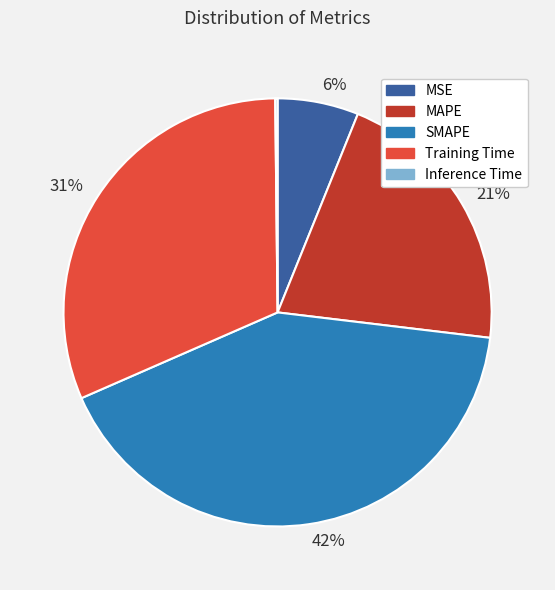

What percentage is the MAPE slice, to the nearest percent?

21%